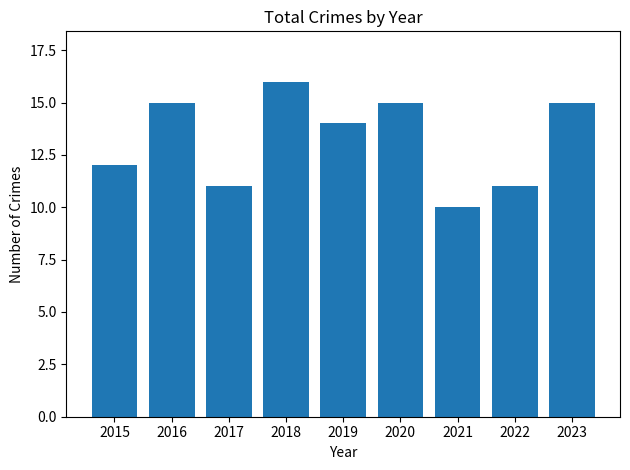

What is the ratio of the value at 2023 to the value at 2022?

1.4